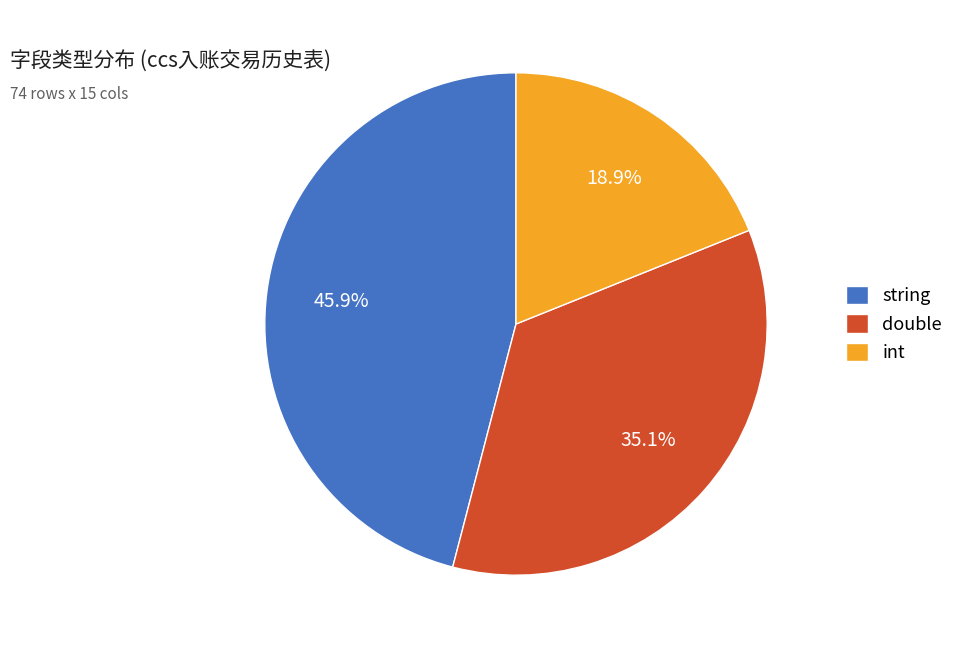

What percentage is the string slice, to the nearest percent?

46%